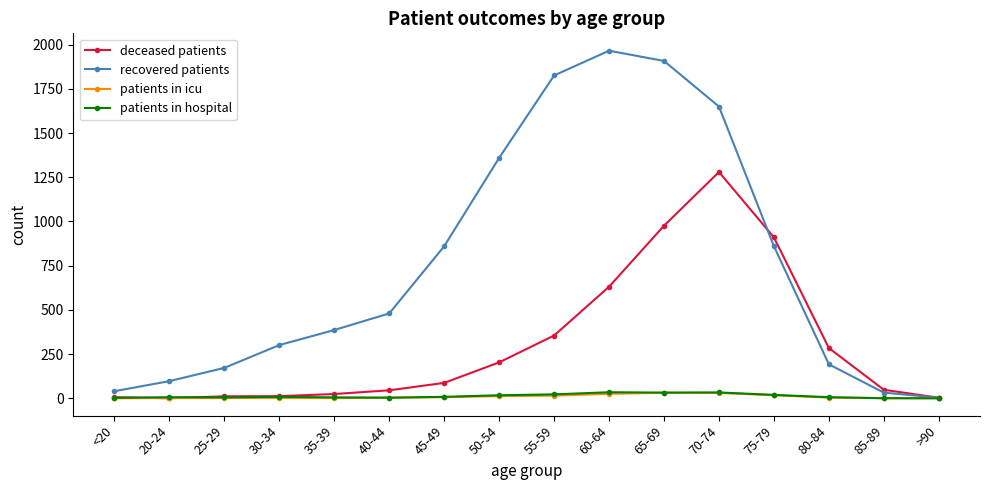

How many categories are shown in the chart?

16